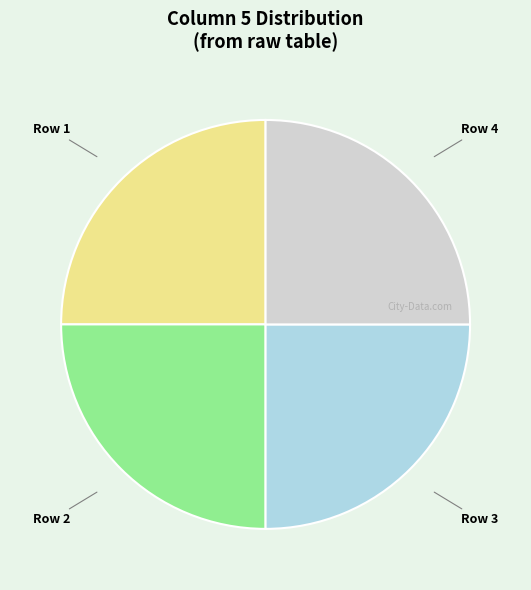

Does Row 3 represent more than half of the total?

No